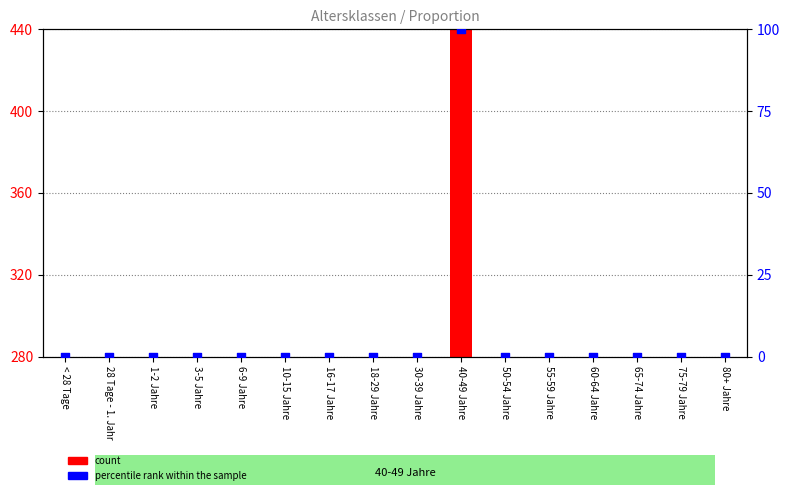

Which series has the largest Y range (max minus min)?

count